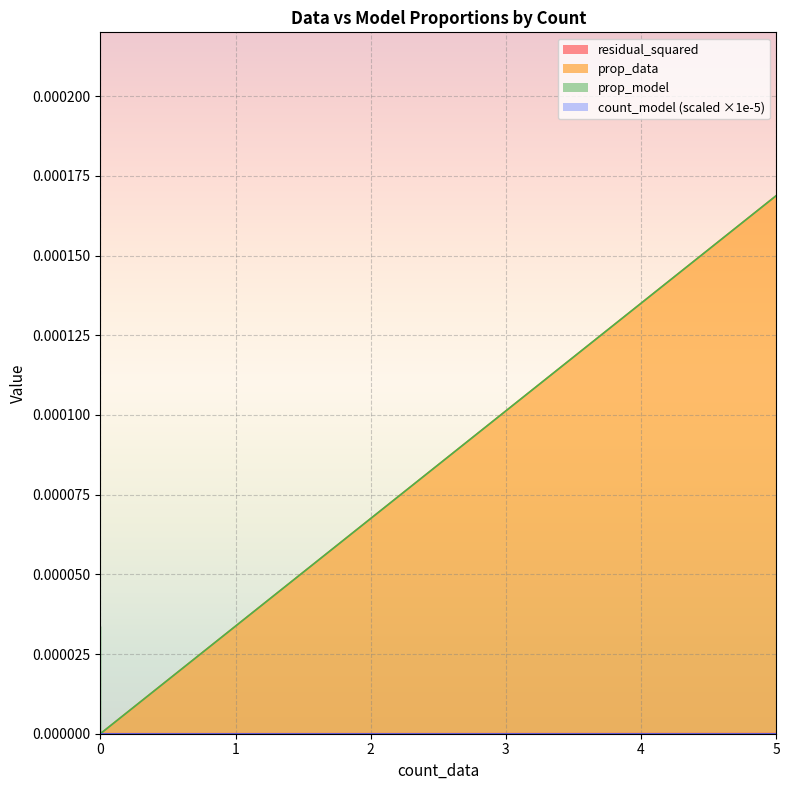

Reading right to left, list all the values displayed in this chart.

residual_squared: 0.0	0.0	0.0	0.0	0.0	0.0	0.0	0.0	0.0	0.0	0.0	0.0	0.0	0.0	0.0	0.0	0.0	0.0	0.0
prop_data: 0.0	0.0	0.0	0.0	0.0	0.0	0.0	0.0	0.0	0.0	0.0	0.0	0.0	0.0	0.0	0.0	0.0	0.0	0.0
prop_model: 0.0	0.0	0.0	0.0	0.0	0.0	0.0	0.0	0.0	0.0	0.0	0.0	0.0	0.0	0.0	0.0	0.0	0.0	0.0
count_model: 0.0	0.0	0.0	0.0	0.0	0.0	0.0	0.0	0.0	0.0	0.0	0.0	0.0	1.0	0.0	0.0	0.0	0.0	0.0